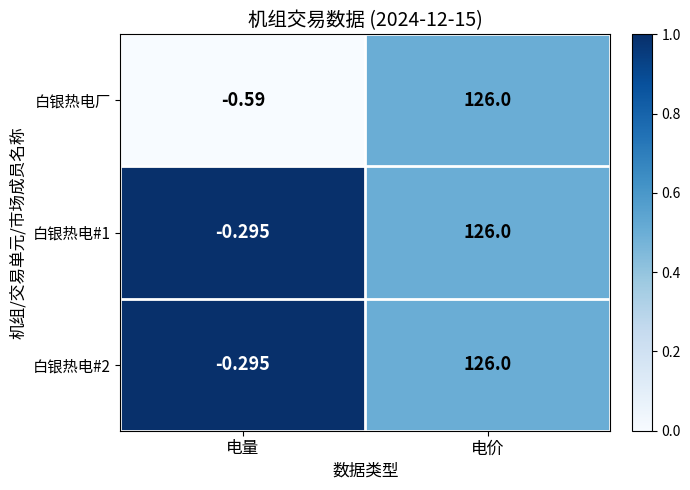

Which category has the highest value in the 白银热电厂 series?

电价